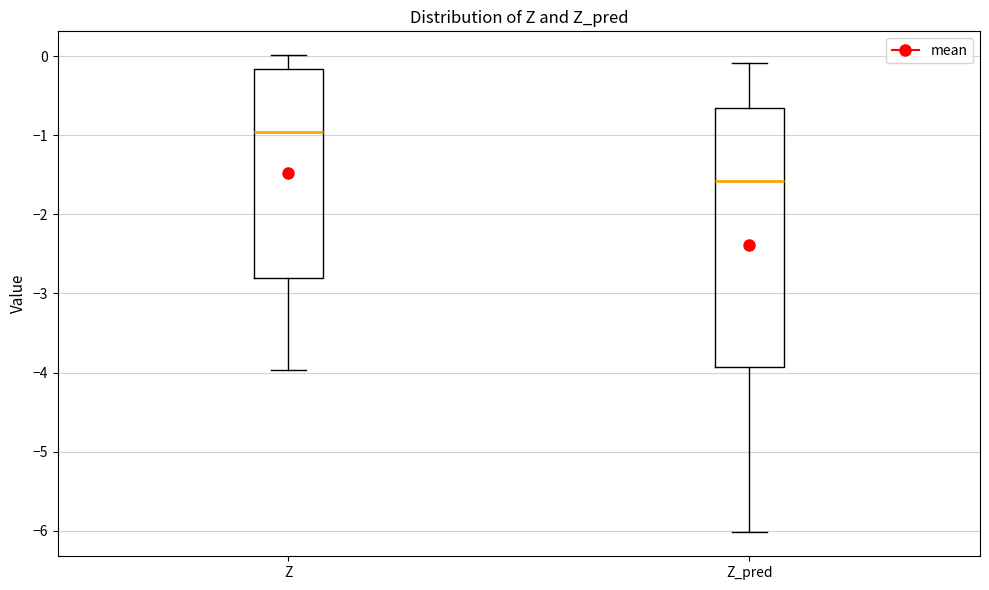

Reading left to right, read every box against the y-axis: the position of its median line, the range the box covers, and the ends of its whiskers. The values are not printed on the chart, so give them approximately, as read against the axis.

Z: median -1.0, box -2.8 to -0.2, whiskers -4.0 to 0.0
Z_pred: median -1.6, box -3.9 to -0.7, whiskers -6.0 to -0.1